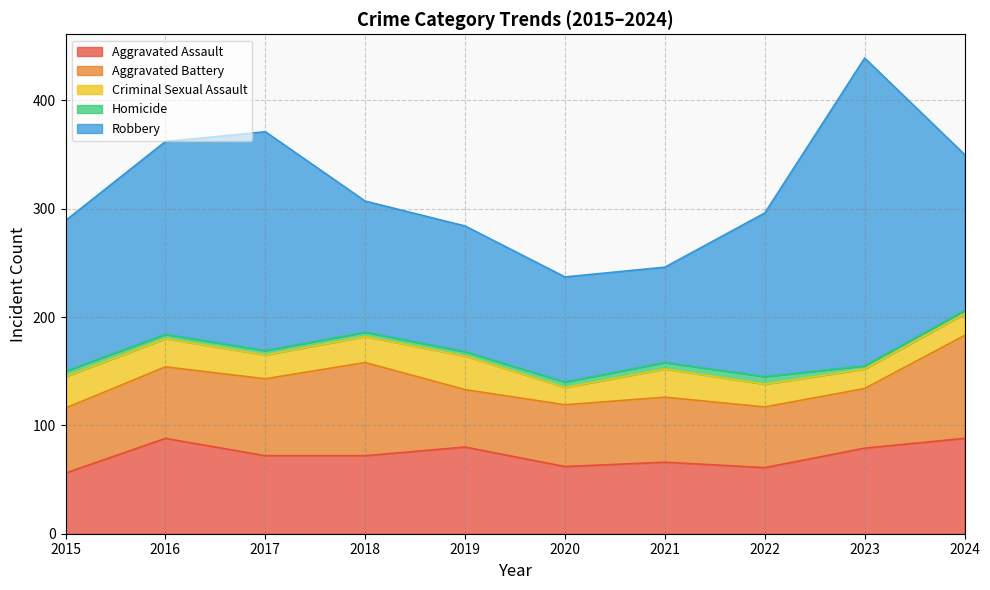

What is the difference between the highest and lowest values at 2020?

92